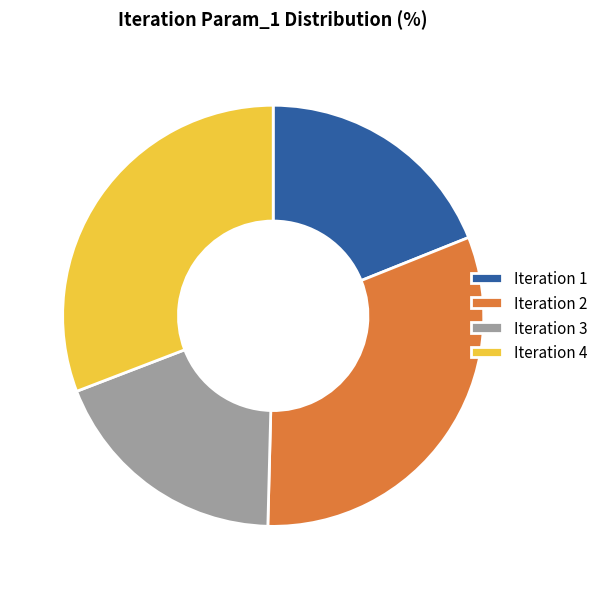

The Iteration 1 slice represents 13% of the pie. True or false?

False